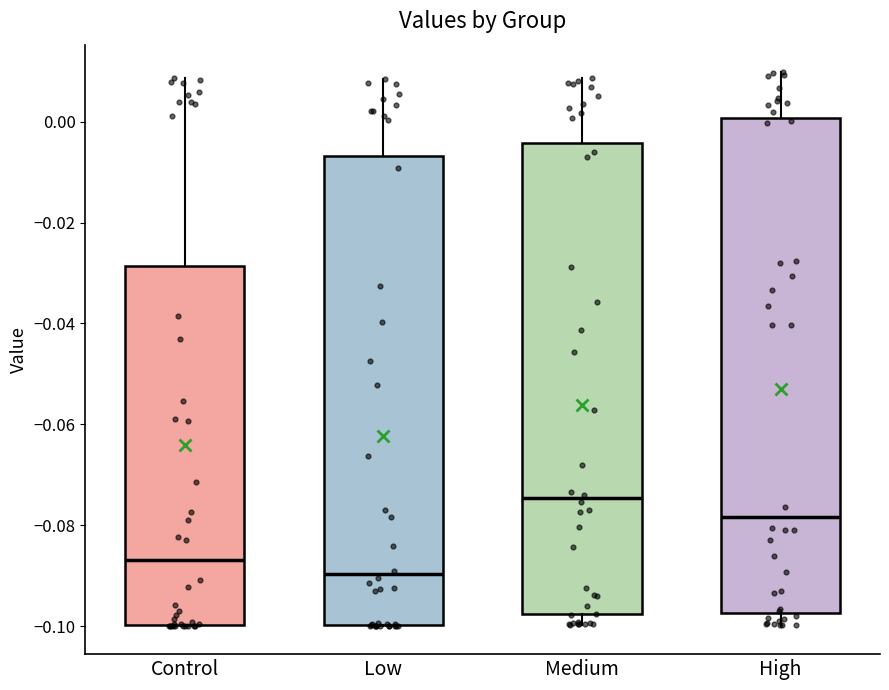

Where does the lower whisker of the box for High end on the y-axis? The values are not printed on the chart, so give them approximately, as read against the axis.

-0.100